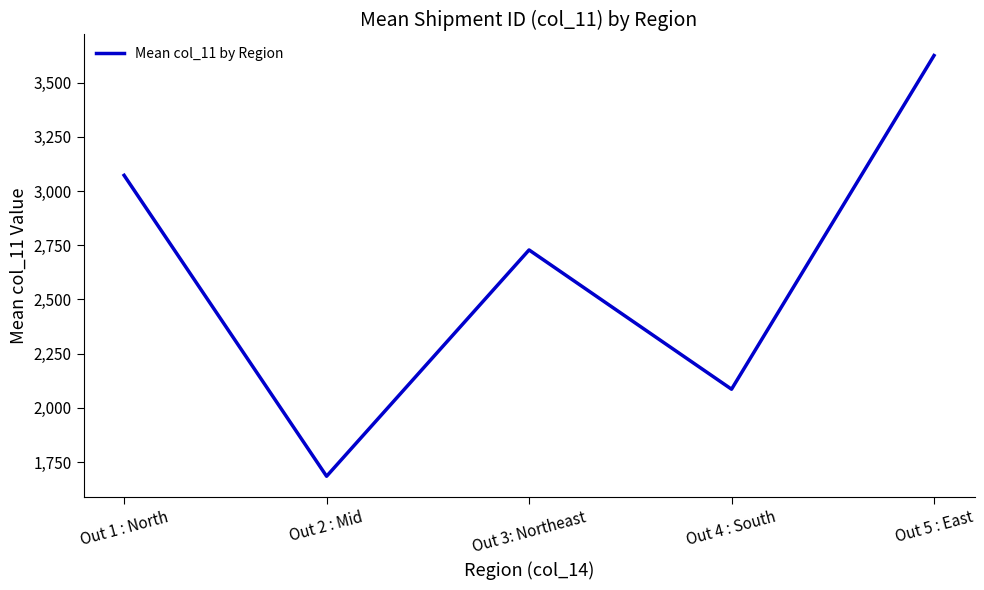

Is this an area chart (filled region under the line)?

No